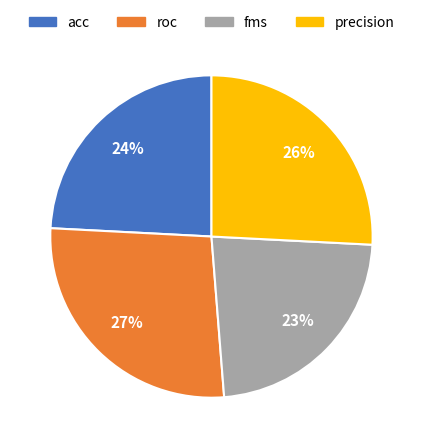

Do acc and fms together represent more than half of the pie?

No